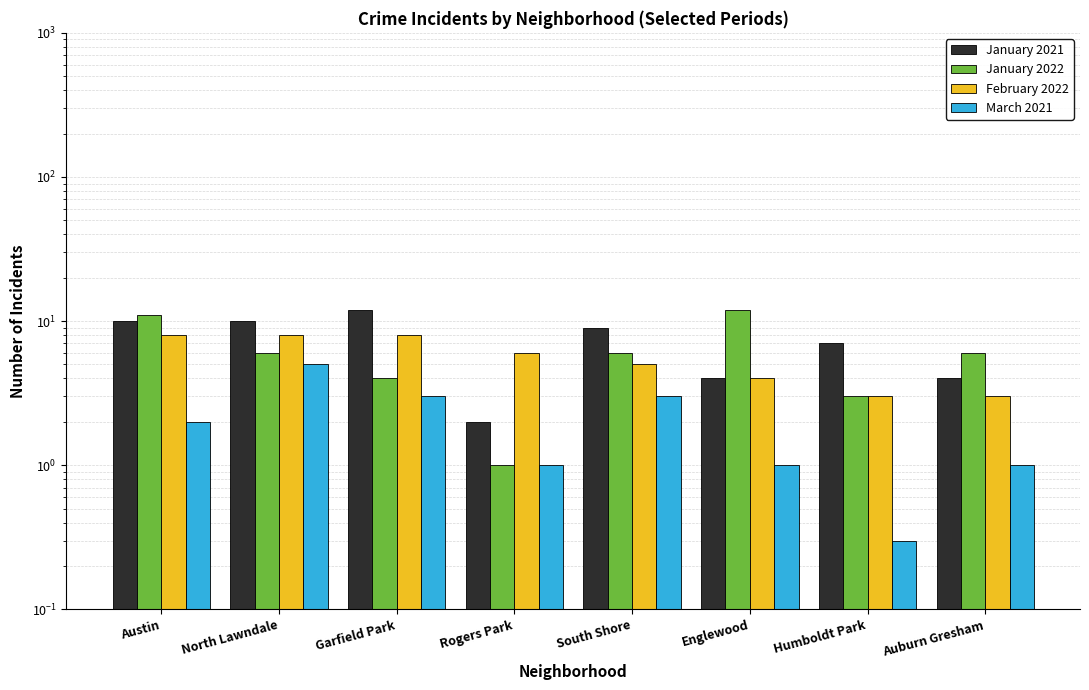

At which category is the sum across all series the highest?

Austin